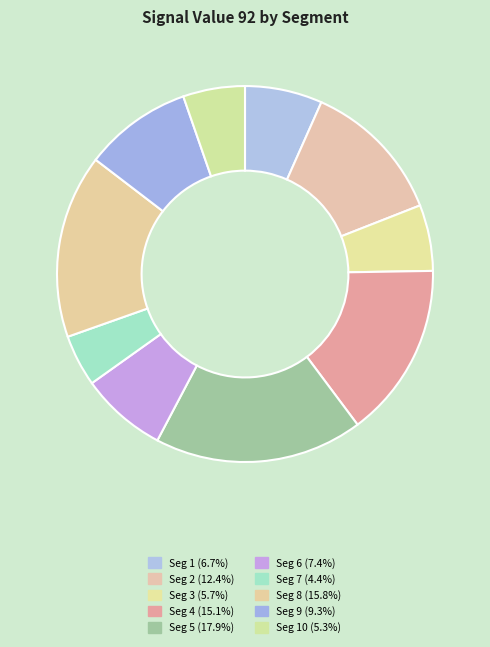

How many segments does this pie chart have?

10